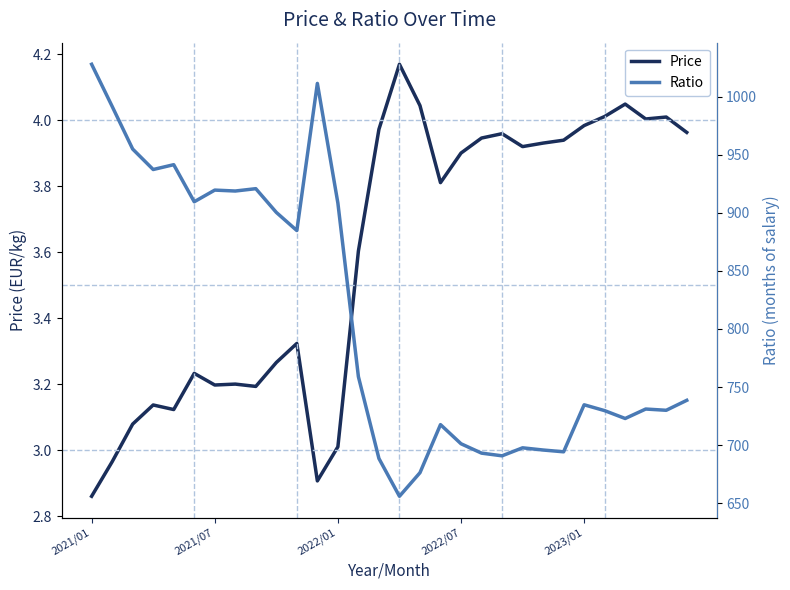

How many data points does each series have?

30